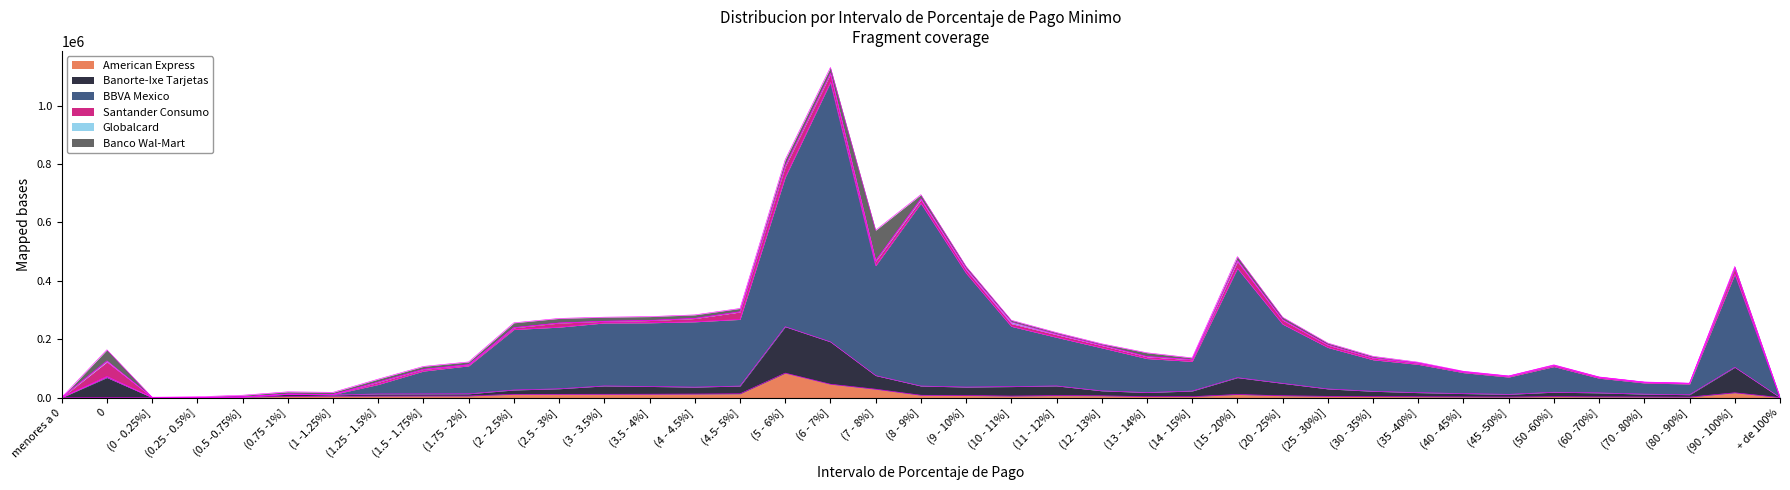

The American Express series shows 12750 at (4.5- 5%]. True or false?

True